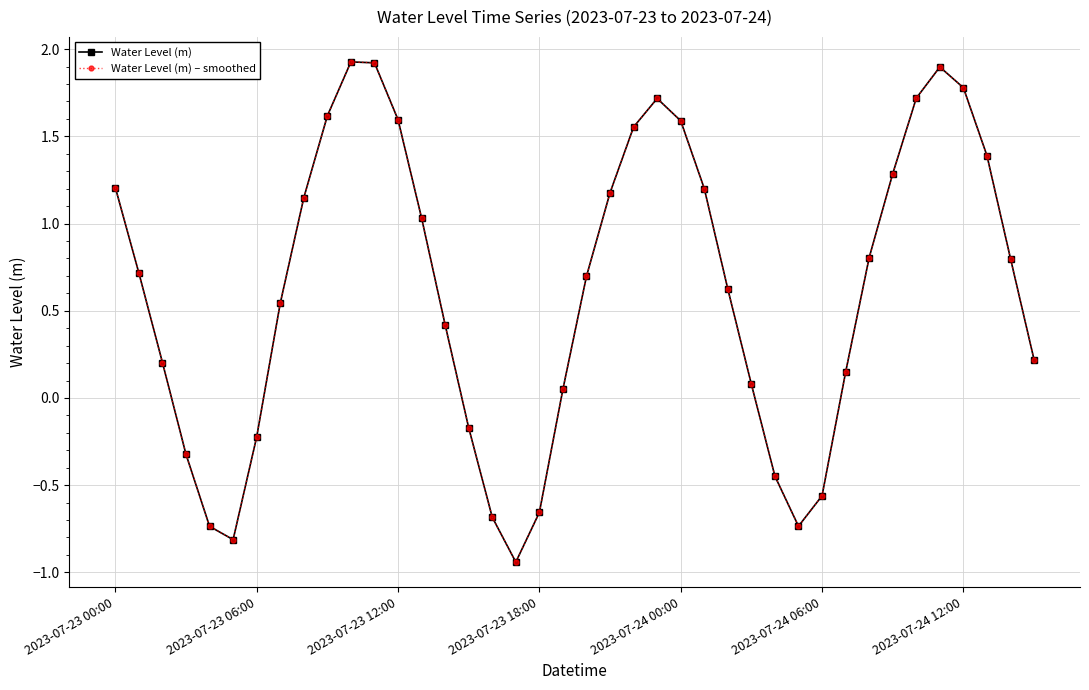

True or false: Water Level (m) and Water Level (m) – smoothed cross at least once.

False